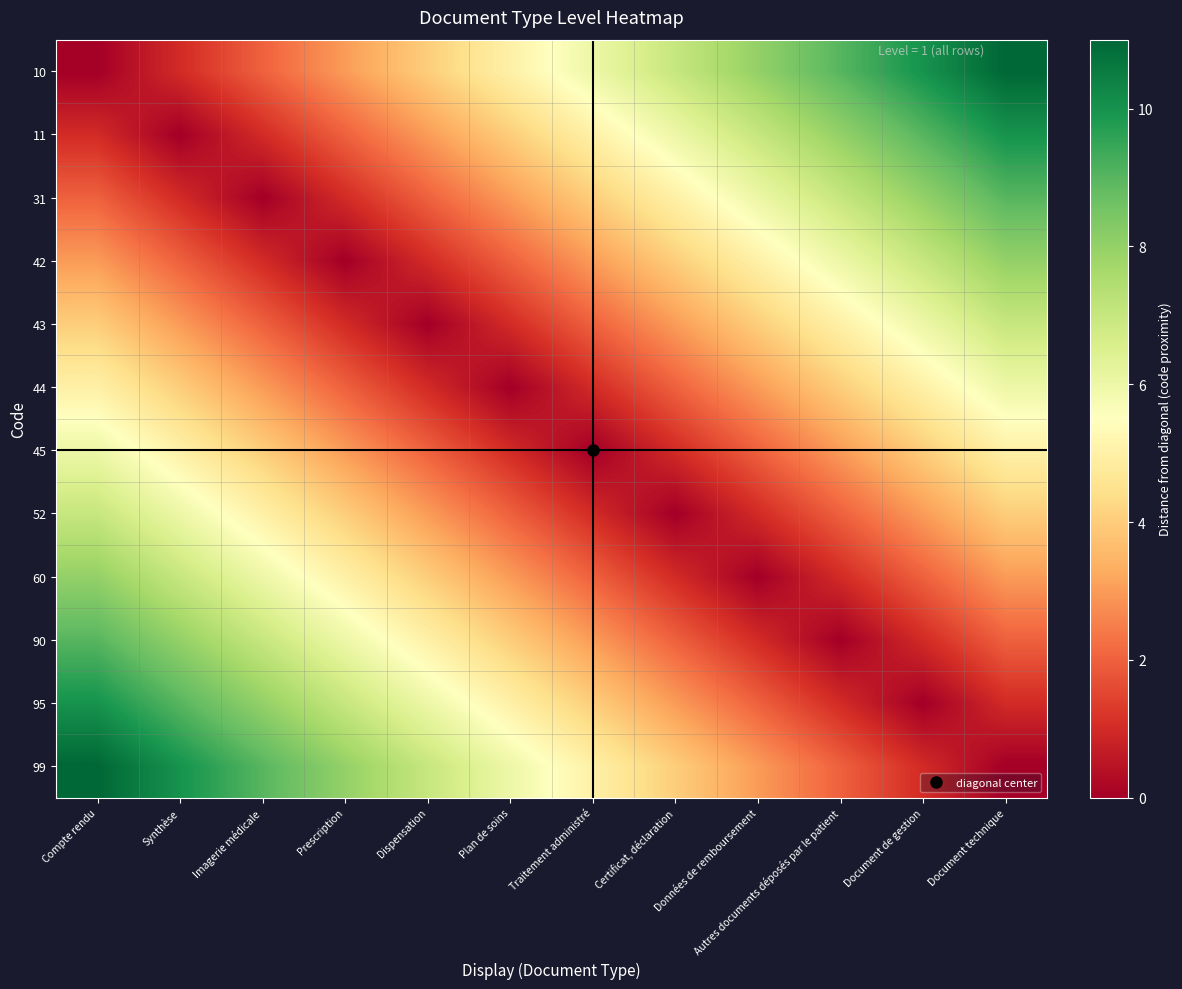

How many distinct data groups are displayed?

12